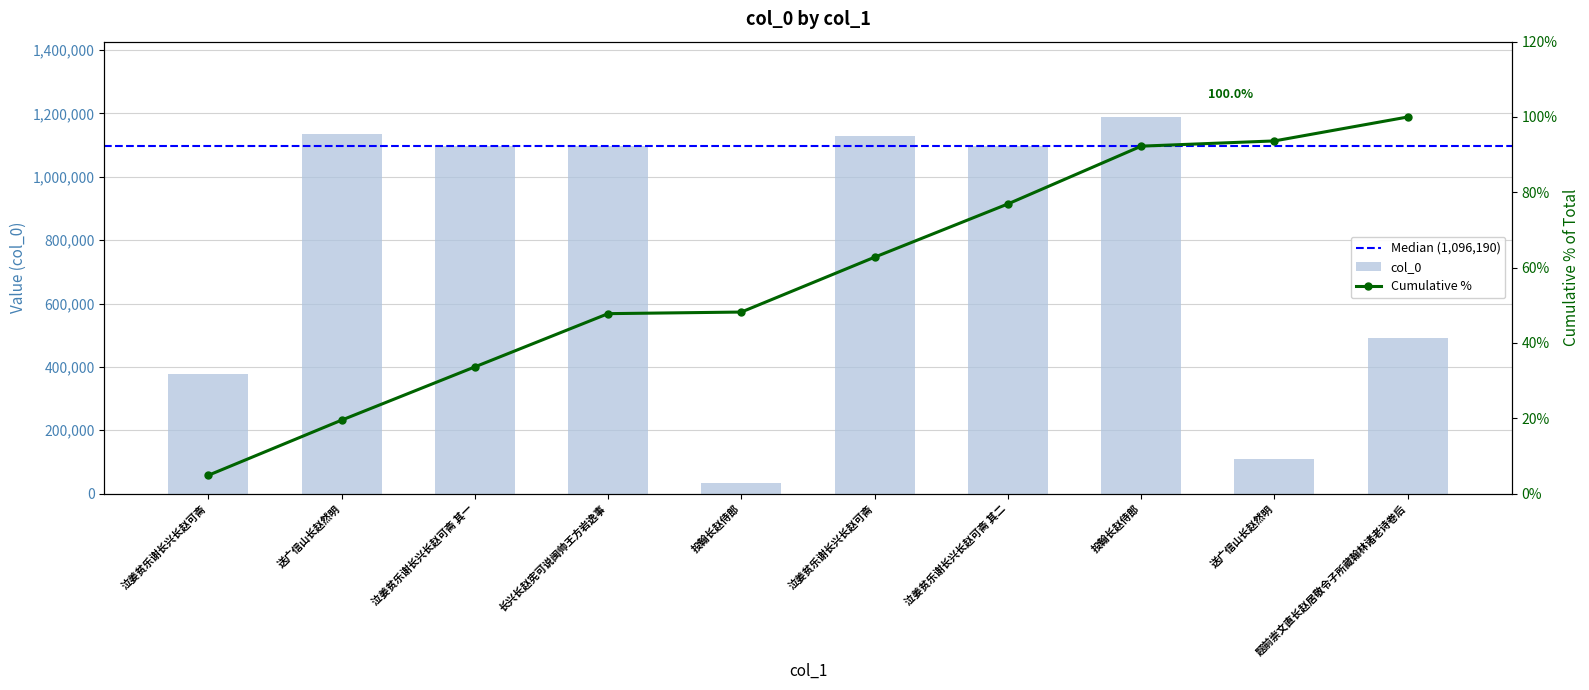

What is the label of the 8th bar from the left?

投翰长赵侍郎